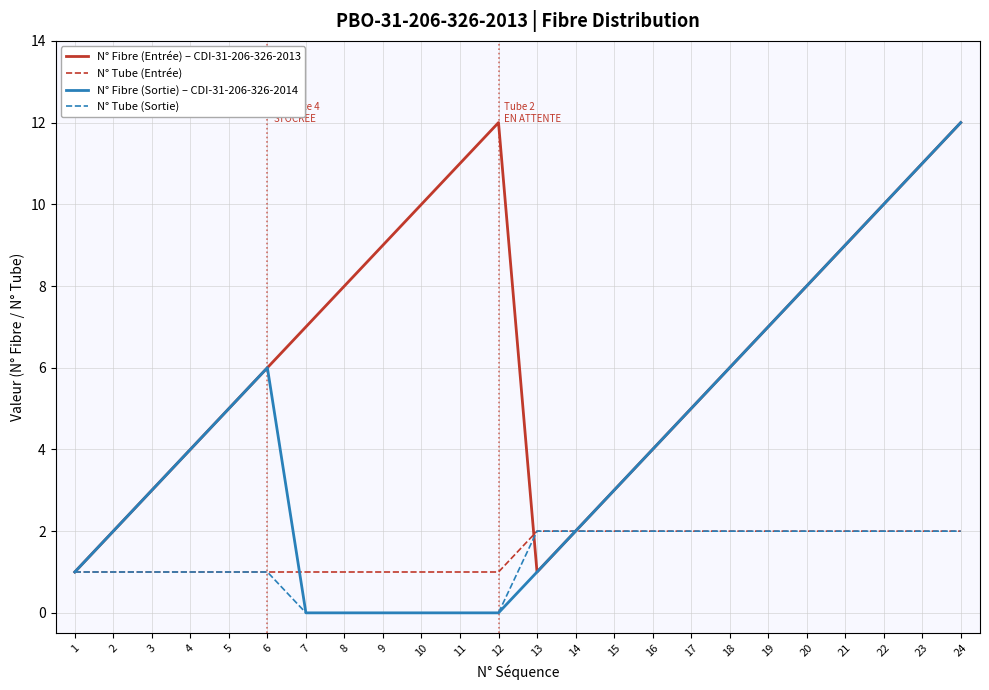

Which series has the largest range (max minus min)?

N° Fibre (Sortie) – CDI-31-206-326-2014